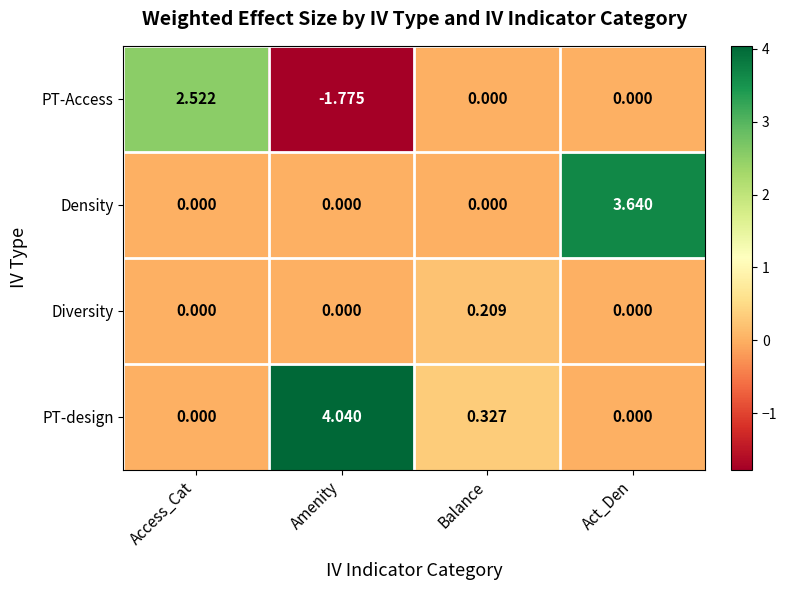

At which category is the sum across all series the highest?

Act_Den